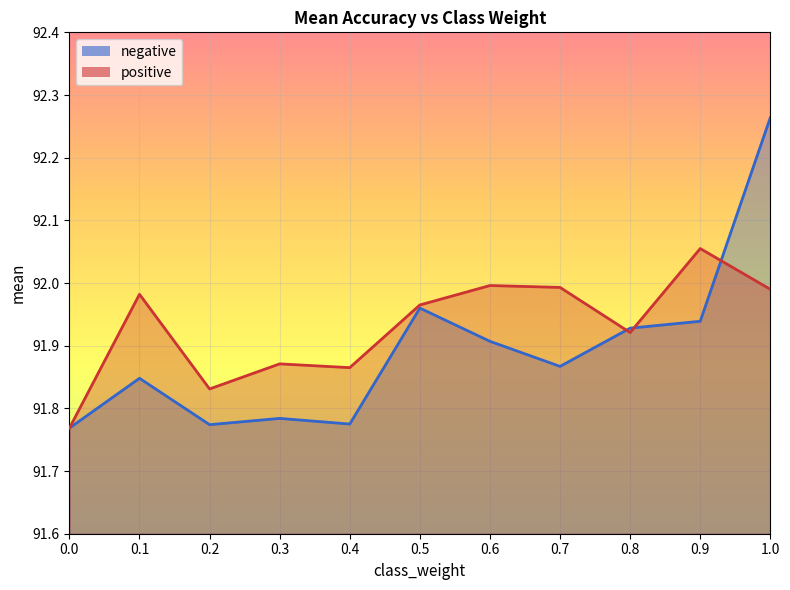

Which series ends up on top after the final intersection of negative and positive?

negative